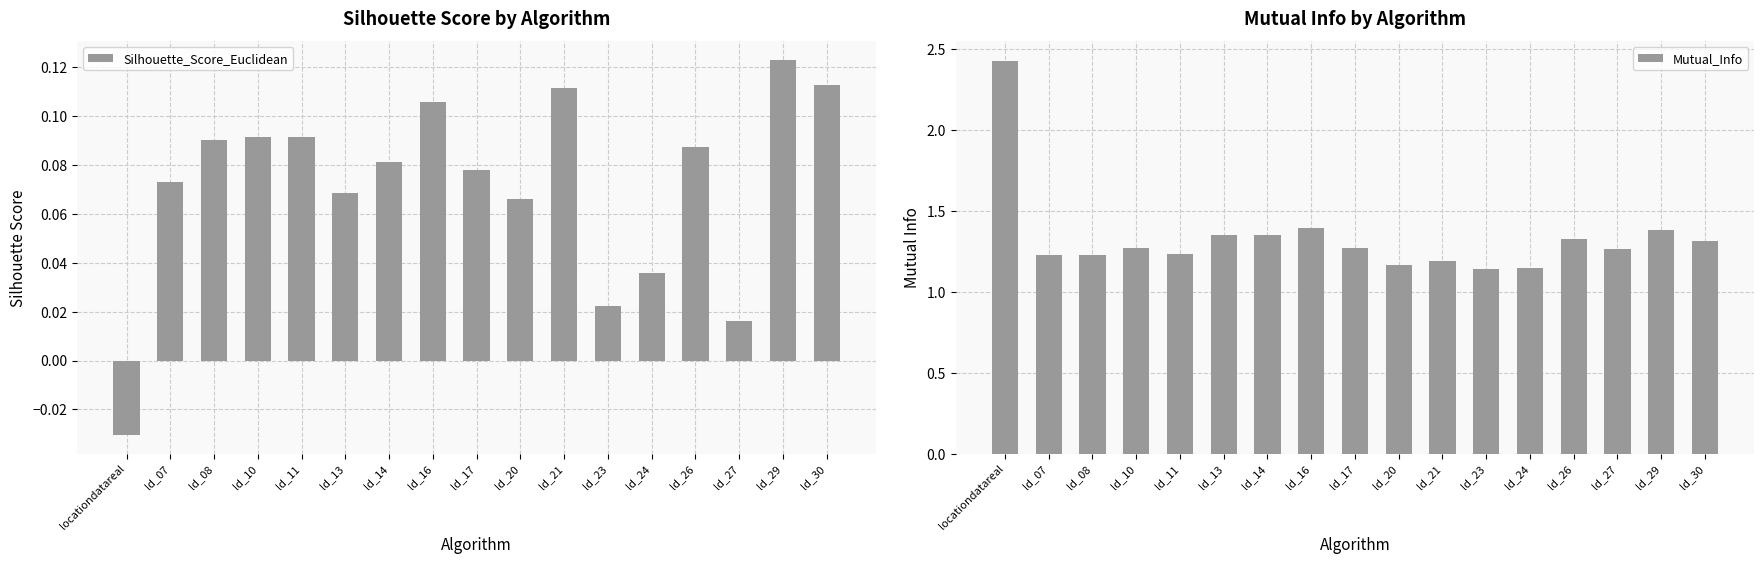

Reading left to right, what are all the values shown in this chart?

Silhouette_Score_Euclidean: locationdatareal=-0.0	ld_07=0.1	ld_08=0.1	ld_10=0.1	ld_11=0.1	ld_13=0.1	ld_14=0.1	ld_16=0.1	ld_17=0.1	ld_20=0.1	ld_21=0.1	ld_23=0.0	ld_24=0.0	ld_26=0.1	ld_27=0.0	ld_29=0.1	ld_30=0.1
Mutual_Info: locationdatareal=2.4	ld_07=1.2	ld_08=1.2	ld_10=1.3	ld_11=1.2	ld_13=1.4	ld_14=1.4	ld_16=1.4	ld_17=1.3	ld_20=1.2	ld_21=1.2	ld_23=1.1	ld_24=1.1	ld_26=1.3	ld_27=1.3	ld_29=1.4	ld_30=1.3